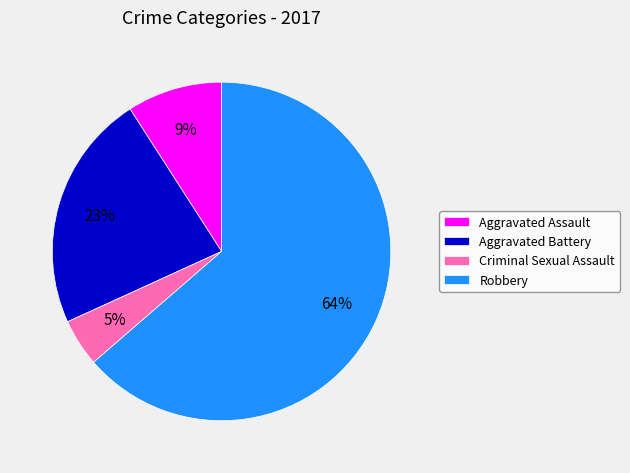

To the nearest percent, what portion does Aggravated Assault represent?

9%